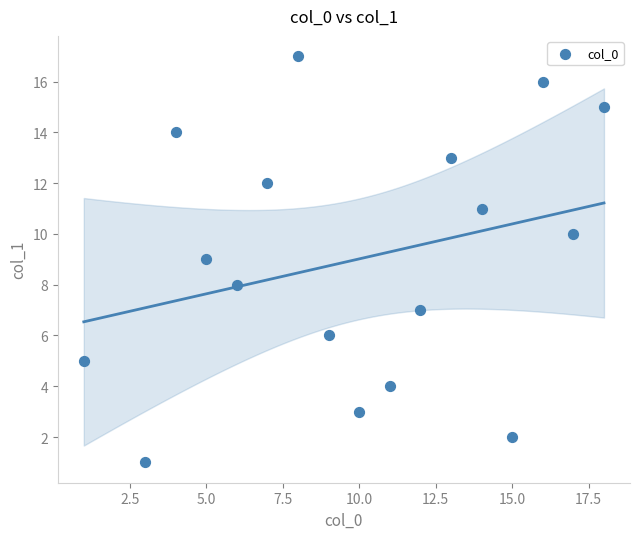

What is the range of Y values (max minus min)?

16